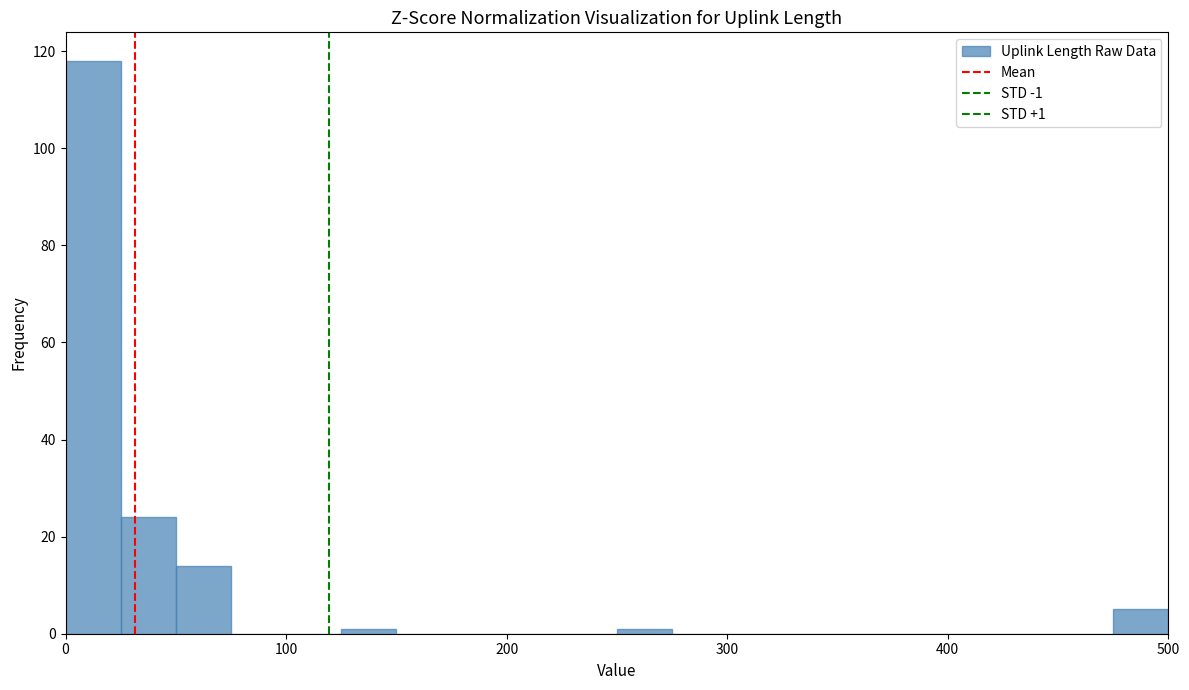

Around what value on the x-axis is the tallest bar? Give the approximate position of its centre, as read against the axis.

10